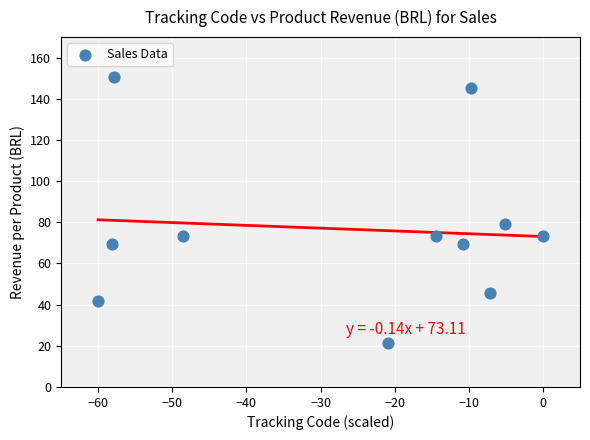

What Y value in the scatter plot is closest to 86?

79.0